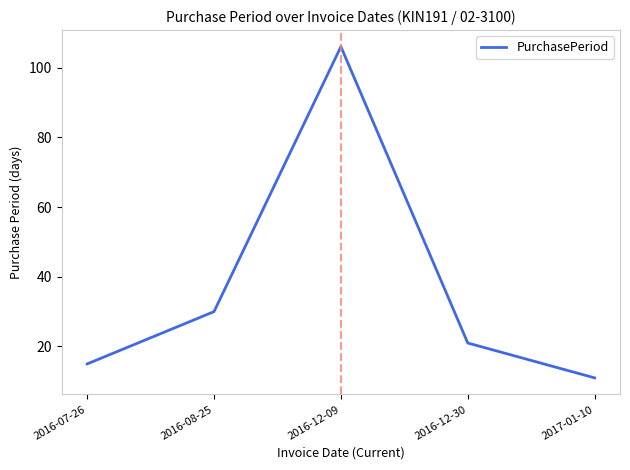

Count the number of categories in the chart.

5